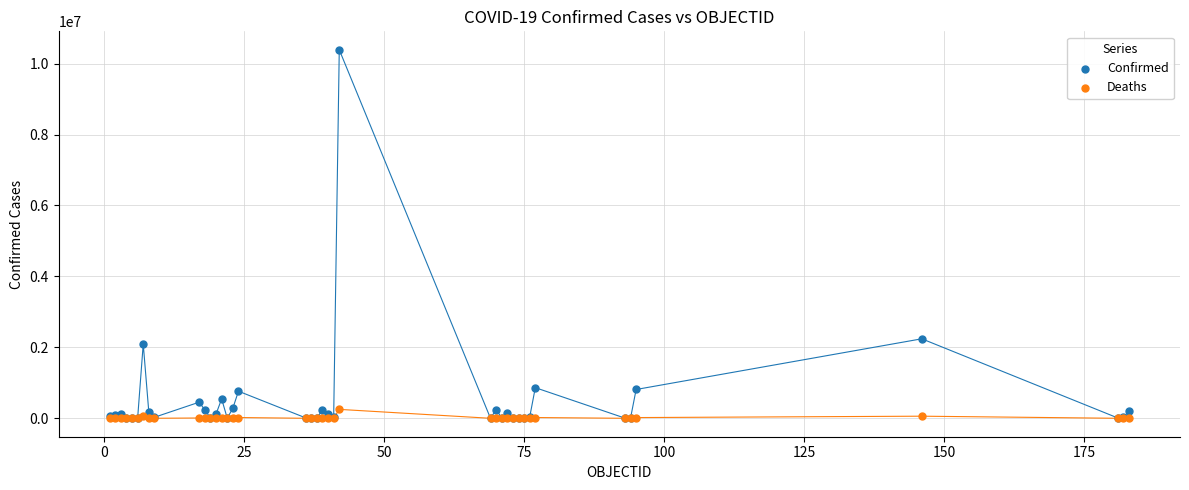

Across all series, what Y value is closest to 5195230?

2241225